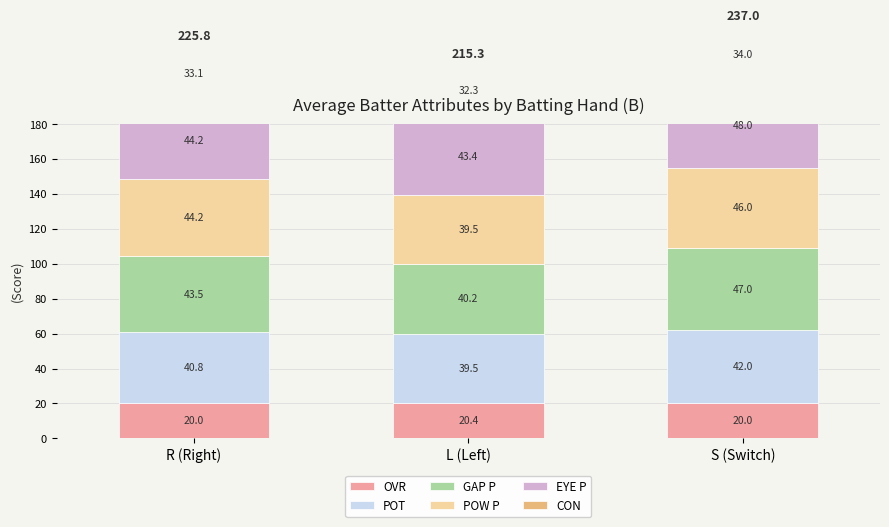

What is the average value of the POT series?

40.8